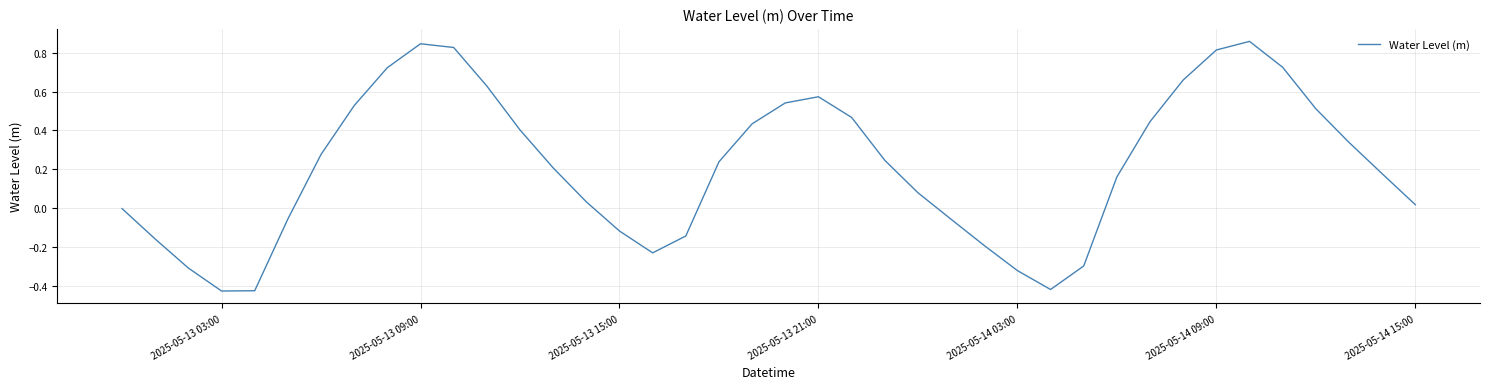

How many lines are shown in the chart?

1